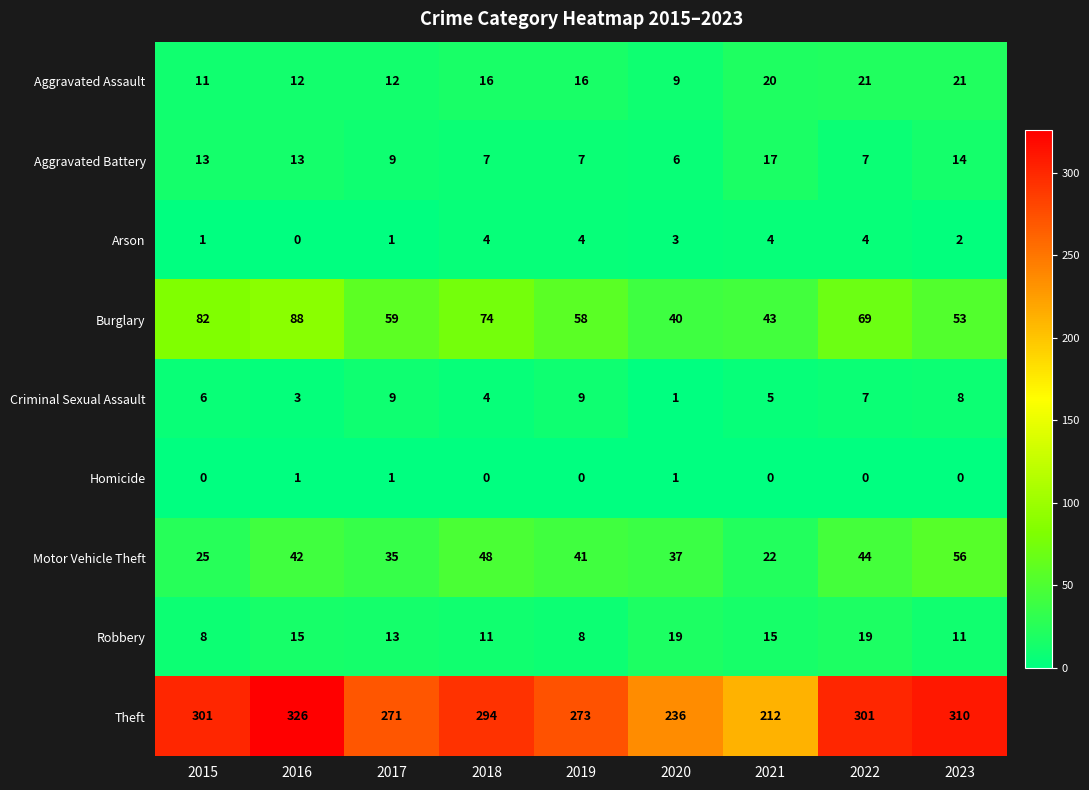

List the series in order of their peak value, highest first.

Theft, Burglary, Motor Vehicle Theft, Aggravated Assault, Robbery, Aggravated Battery, Criminal Sexual Assault, Arson, Homicide